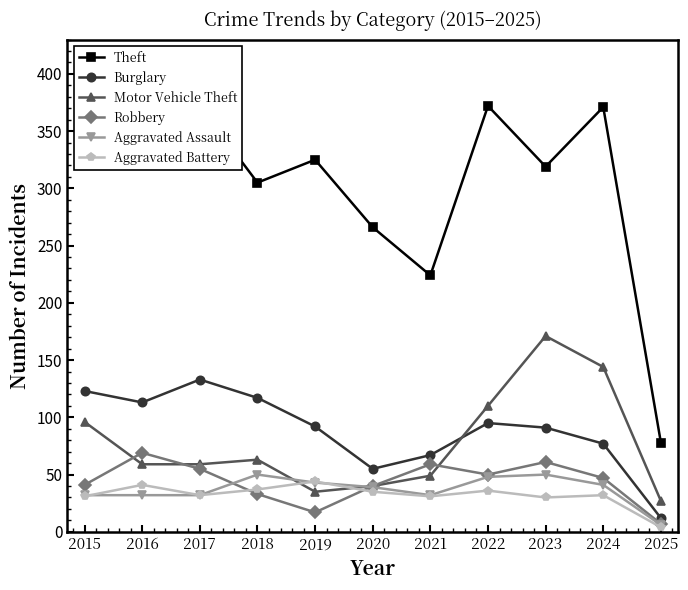

At how many categories does at least one series exceed 17?

11